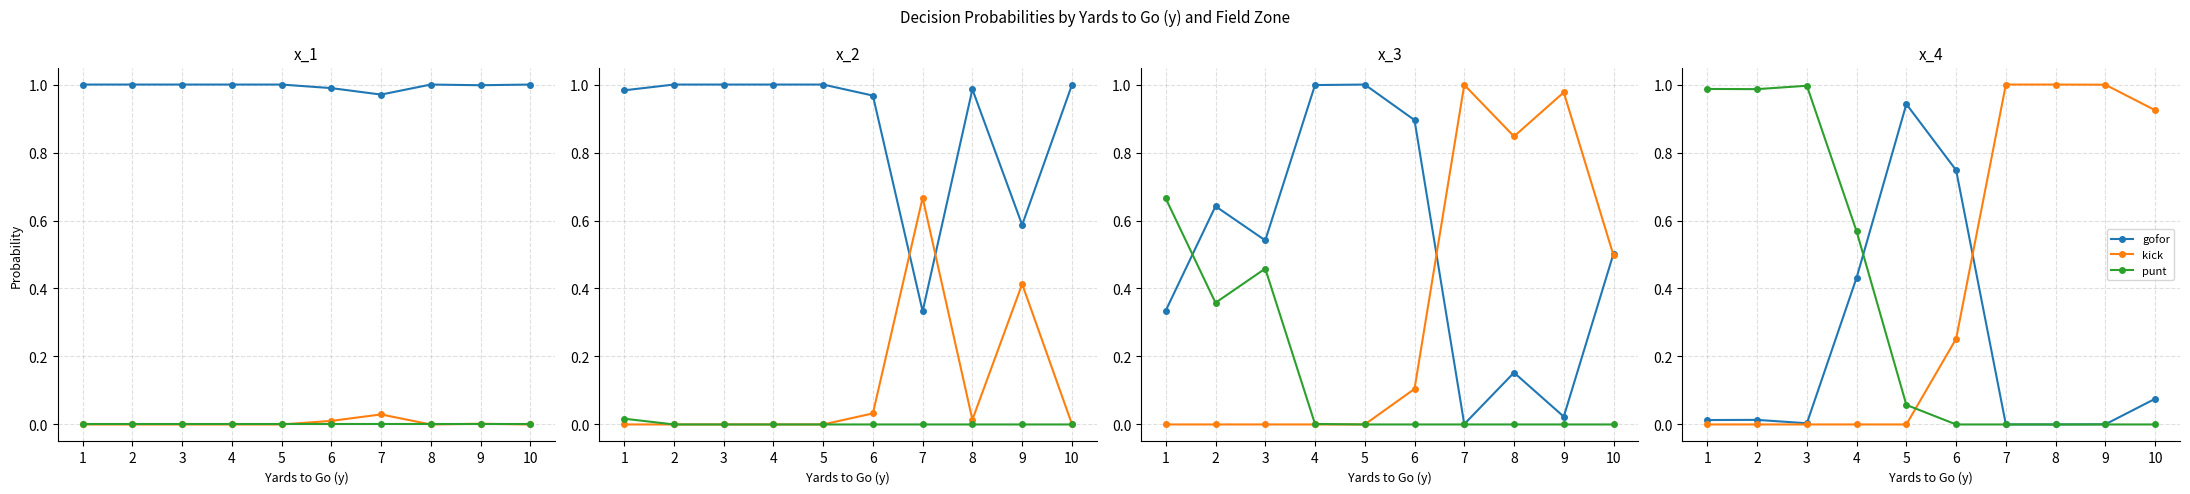

Does the chart display data point markers on the line(s)?

Yes